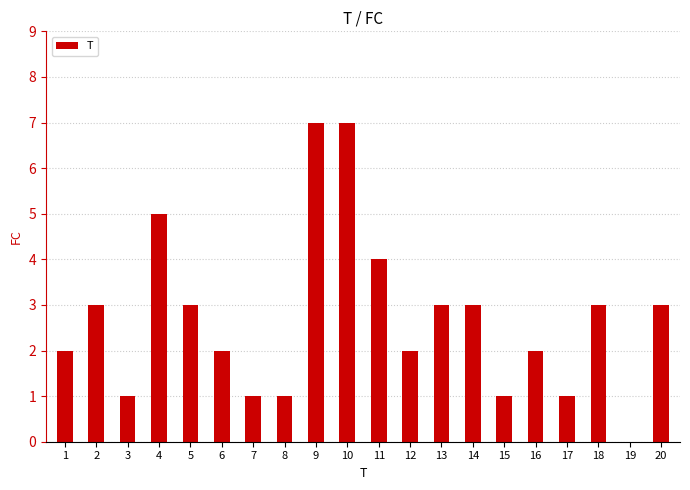

The chart shows a value of 3 at 2. True or false?

True